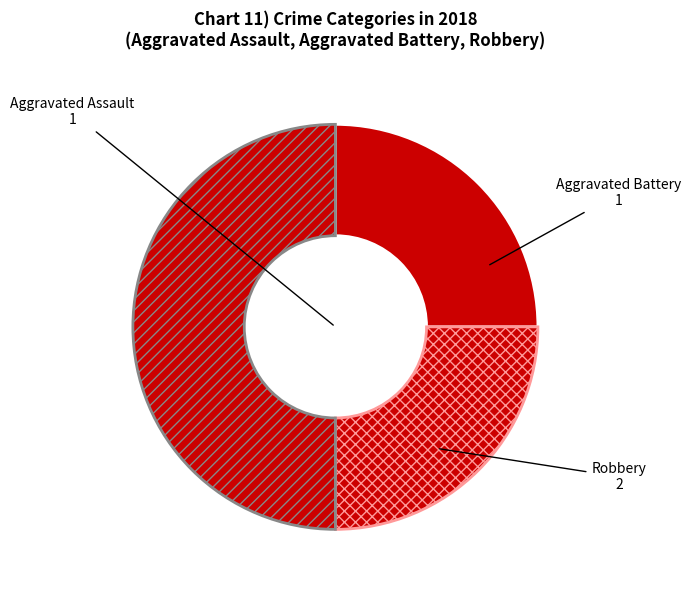

How many slices are in this pie chart?

3